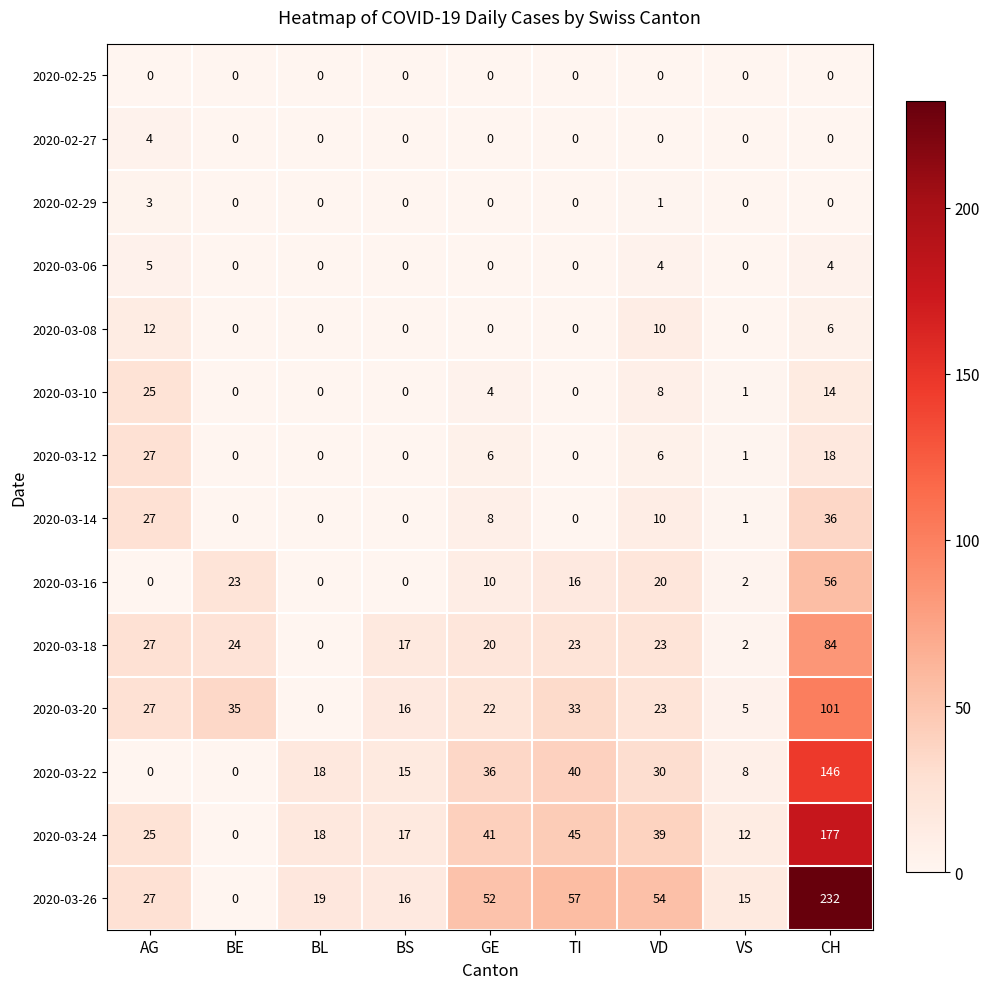

Between VD and CH, which series saw the biggest shift?

2020-03-26